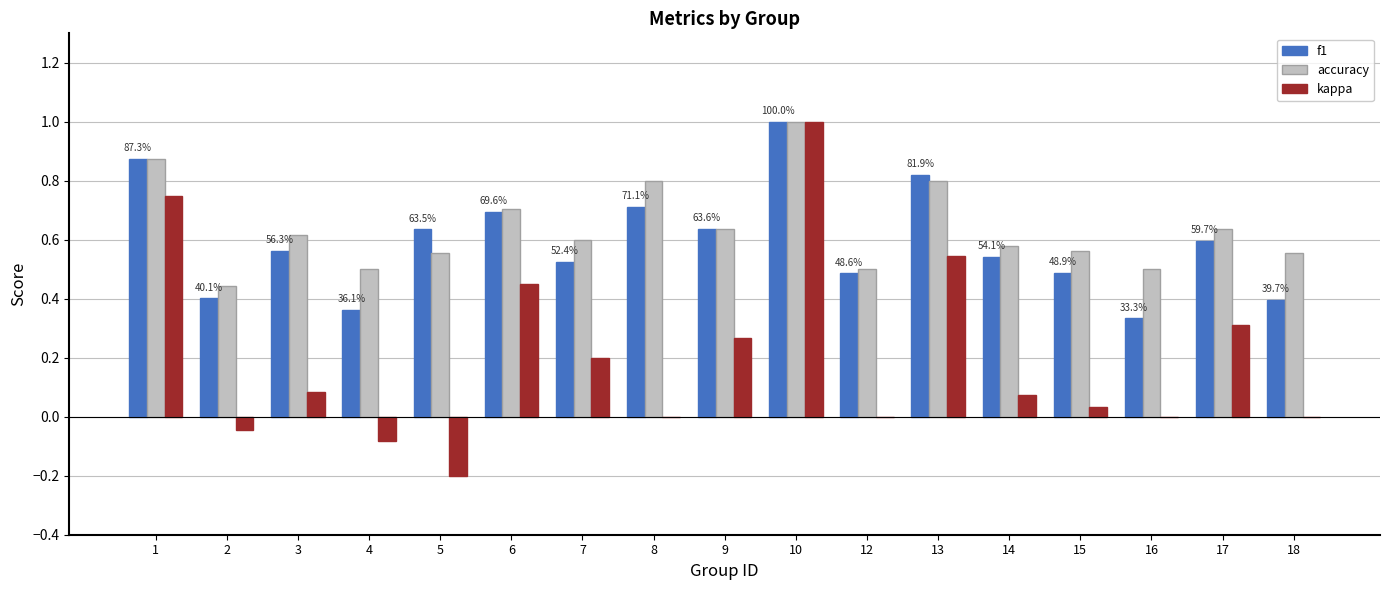

What is the sum of all f1 values?

10.1